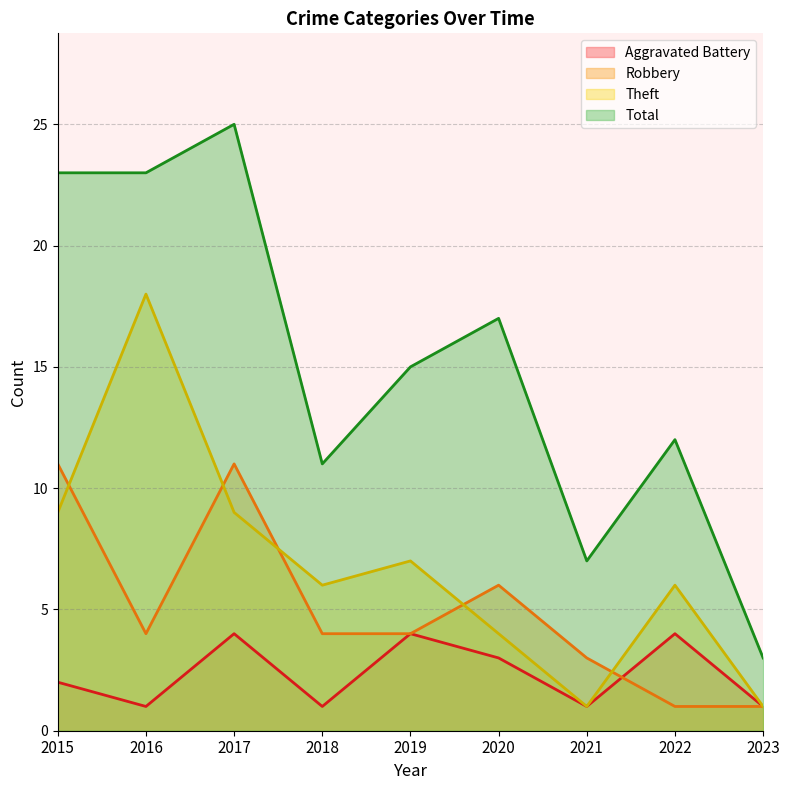

What is the maximum value shown in the chart?

25